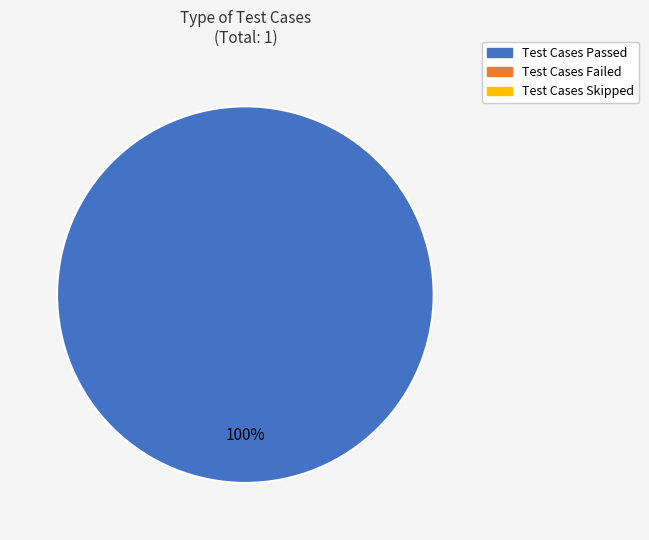

Is there a majority slice in this chart?

Yes